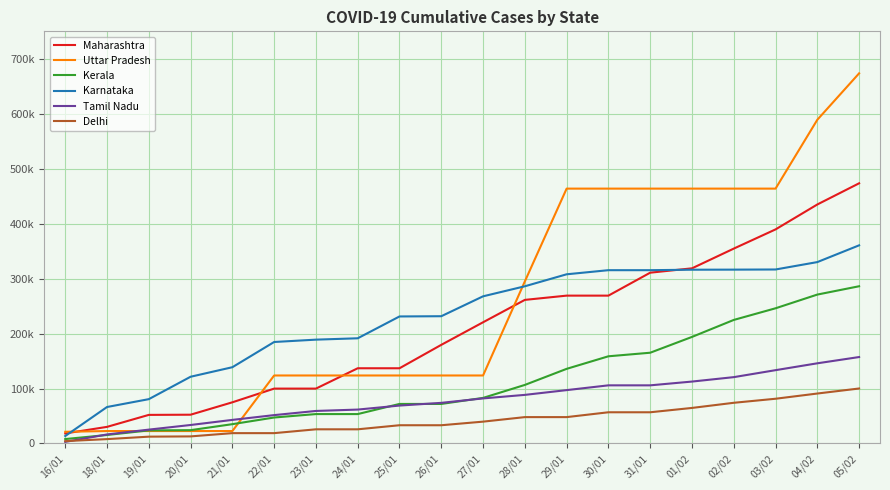

Does the chart have visible grid lines?

Yes